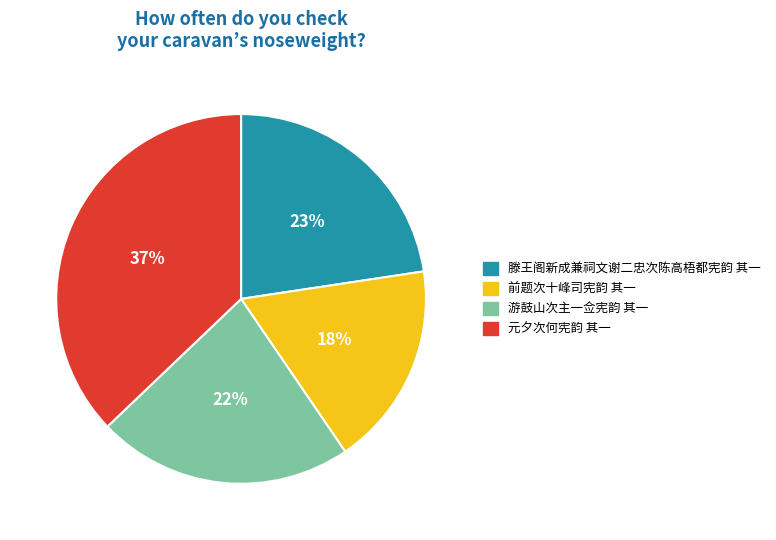

Is the sum of 前题次十峰司宪韵 其一 and 滕王阁新成兼祠文谢二忠次陈高梧都宪韵 其一 greater than half?

No